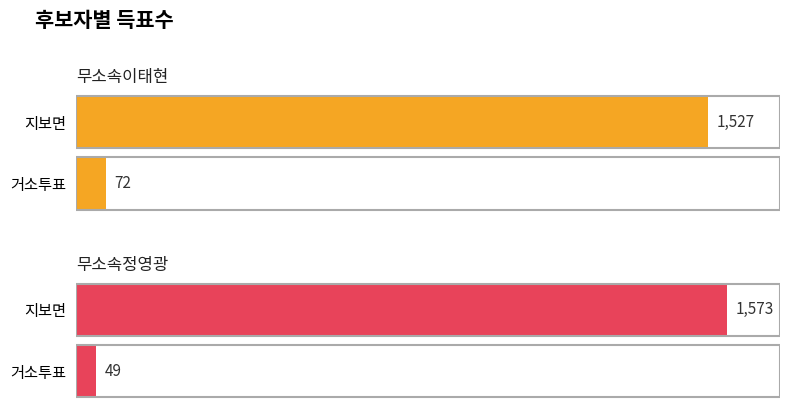

List the series in order of their overall mean, lowest first.

무소속이태현, 무소속정영광